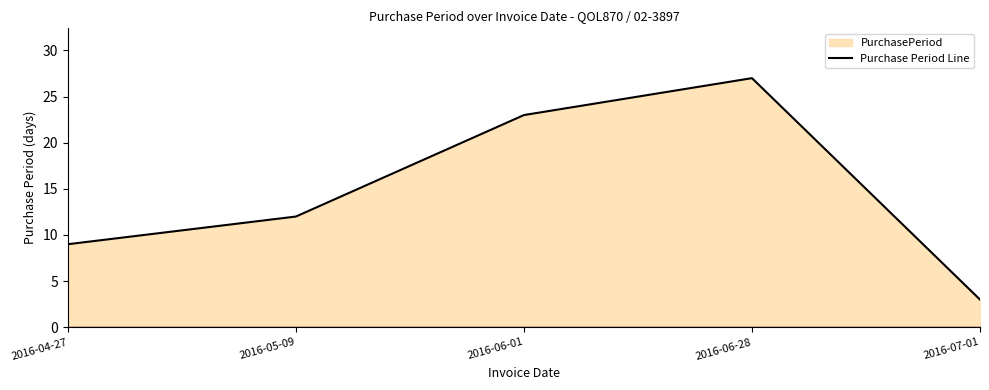

The value at 2016-04-27 is 14. True or false?

False